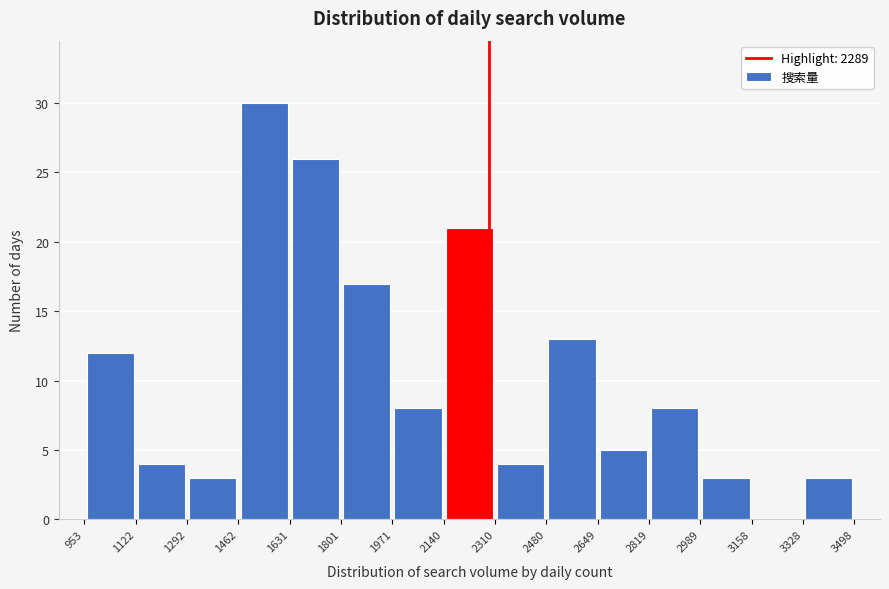

Reading left to right, list every bar in this chart as the range it spans on the x-axis followed by its height. The values are not printed on the chart, so give them approximately, as read against the axis.

953 to 1122: 12
1122 to 1292: 4
1292 to 1462: 3
1462 to 1631: 30
1631 to 1801: 26
1801 to 1971: 17
1971 to 2140: 8
2140 to 2310: 21
2310 to 2480: 4
2480 to 2649: 13
2649 to 2819: 5
2819 to 2989: 8
2989 to 3158: 3
3158 to 3328: 0
3328 to 3498: 3